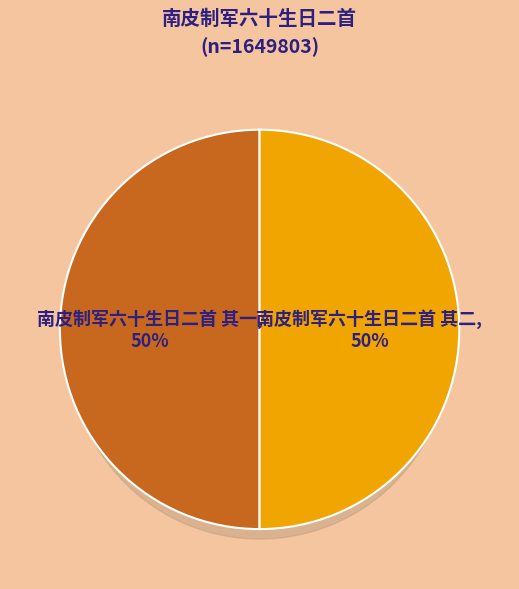

To the nearest percent, what percentage of the pie is 南皮制军六十生日二首 其二?

50%